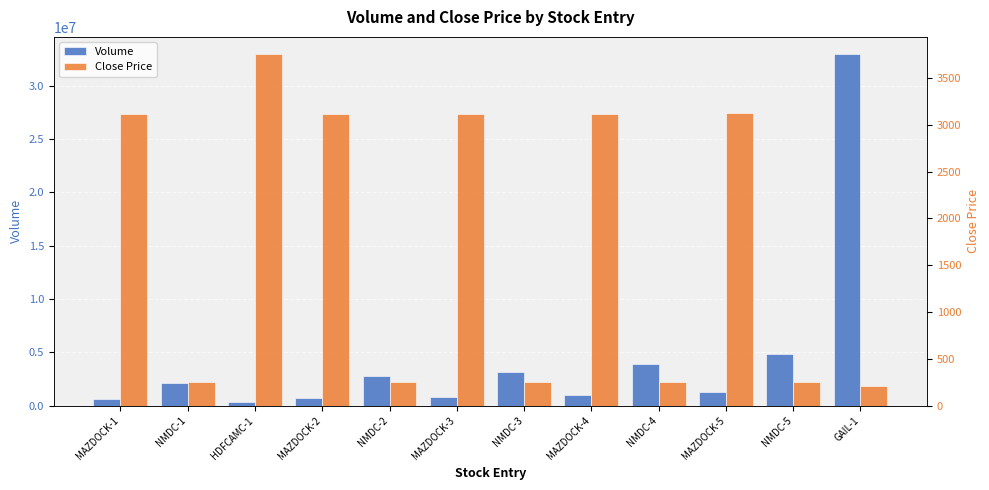

Which series changed the most between NMDC-3 and GAIL-1?

Volume